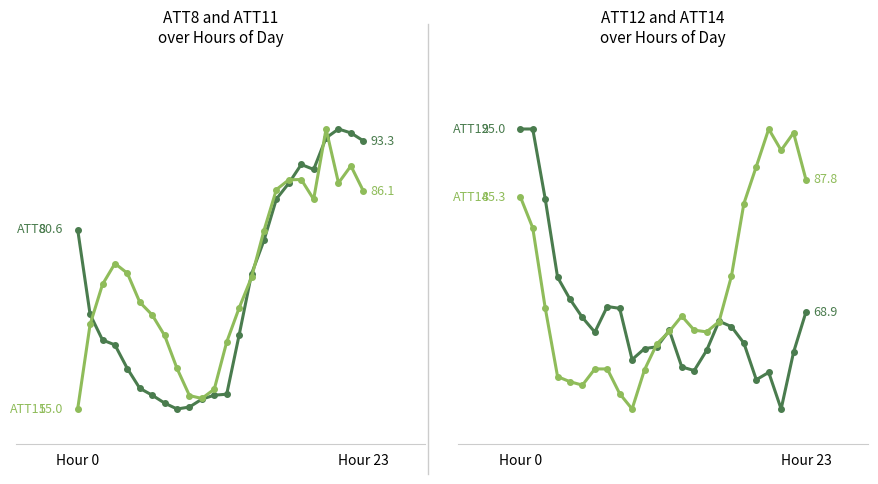

What is the average value of the ATT12 series?

68.3